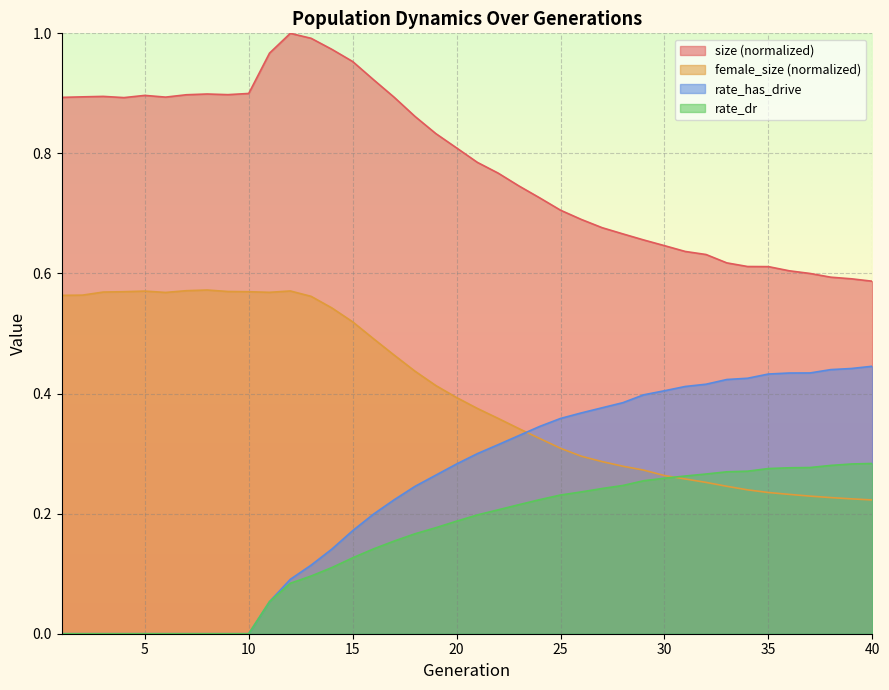

Reading right to left, list all the values displayed in this chart.

size: 0.6	0.6	0.6	0.6	0.6	0.6	0.6	0.6	0.6	0.6	0.6	0.7	0.7	0.7	0.7	0.7	0.7	0.7	0.8	0.8	0.8	0.8	0.9	0.9	0.9	1.0	1.0	1.0	1.0	1.0	0.9	0.9	0.9	0.9	0.9	0.9	0.9	0.9	0.9	0.9
female_size: 0.2	0.2	0.2	0.2	0.2	0.2	0.2	0.2	0.3	0.3	0.3	0.3	0.3	0.3	0.3	0.3	0.3	0.3	0.4	0.4	0.4	0.4	0.4	0.5	0.5	0.5	0.5	0.6	0.6	0.6	0.6	0.6	0.6	0.6	0.6	0.6	0.6	0.6	0.6	0.6
rate_has_drive: 0.4	0.4	0.4	0.4	0.4	0.4	0.4	0.4	0.4	0.4	0.4	0.4	0.4	0.4	0.4	0.4	0.3	0.3	0.3	0.3	0.3	0.3	0.2	0.2	0.2	0.2	0.1	0.1	0.1	0.1	0.0	0.0	0.0	0.0	0.0	0.0	0.0	0.0	0.0	0.0
rate_dr: 0.3	0.3	0.3	0.3	0.3	0.3	0.3	0.3	0.3	0.3	0.3	0.3	0.2	0.2	0.2	0.2	0.2	0.2	0.2	0.2	0.2	0.2	0.2	0.2	0.1	0.1	0.1	0.1	0.1	0.1	0.0	0.0	0.0	0.0	0.0	0.0	0.0	0.0	0.0	0.0